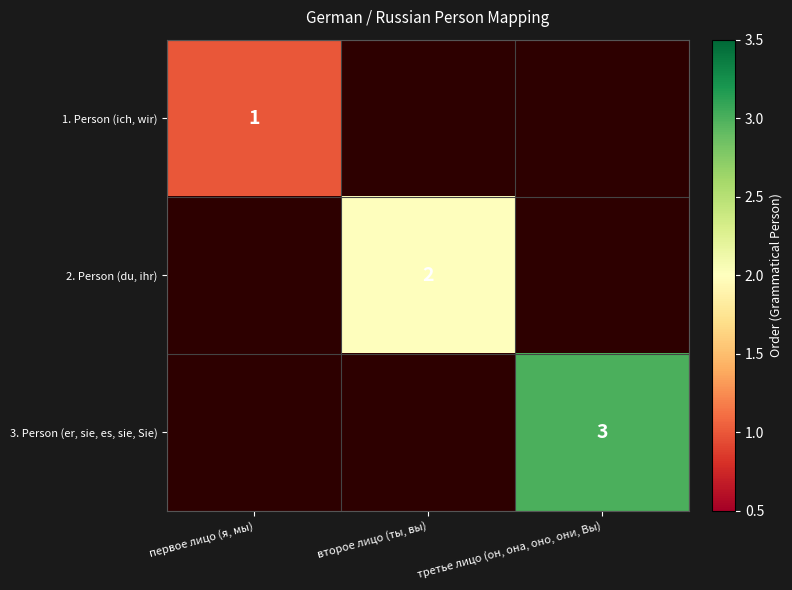

The 3. Person (er, sie, es, sie, Sie) series shows 3 at третье лицо (он, она, оно, они, Вы). True or false?

True